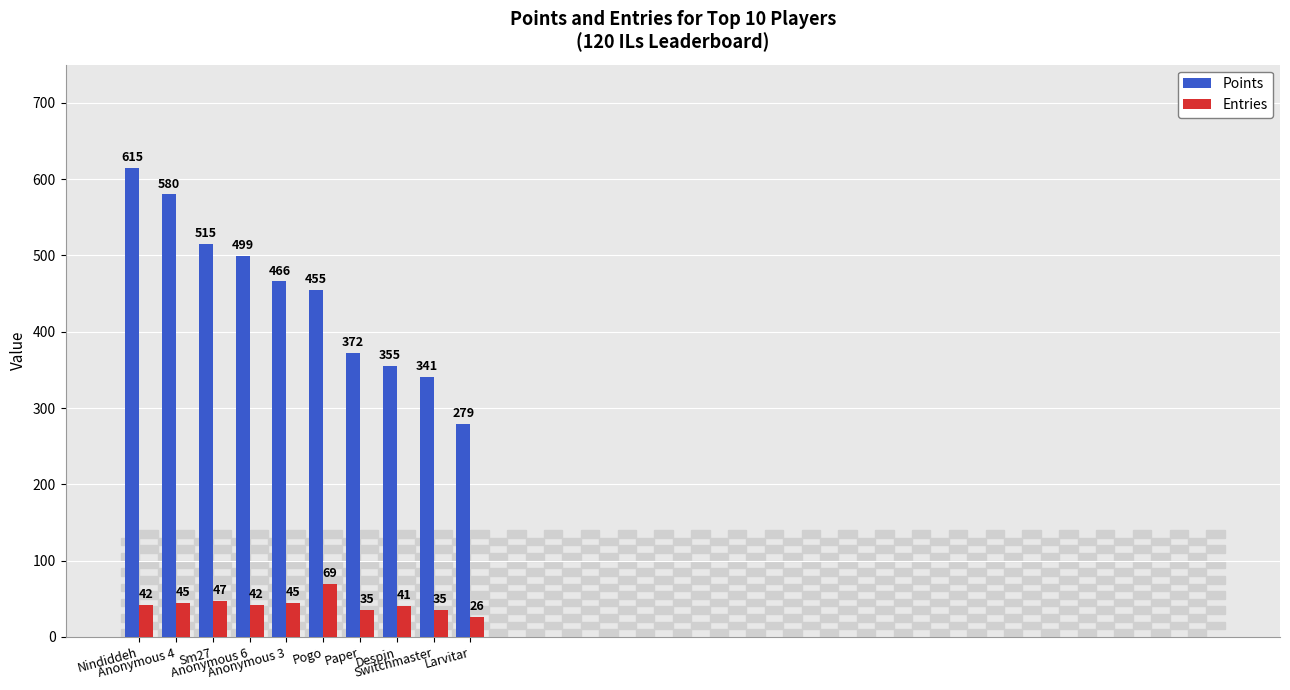

Rank the series at Anonymous 3 from lowest to highest value.

Entries, Points